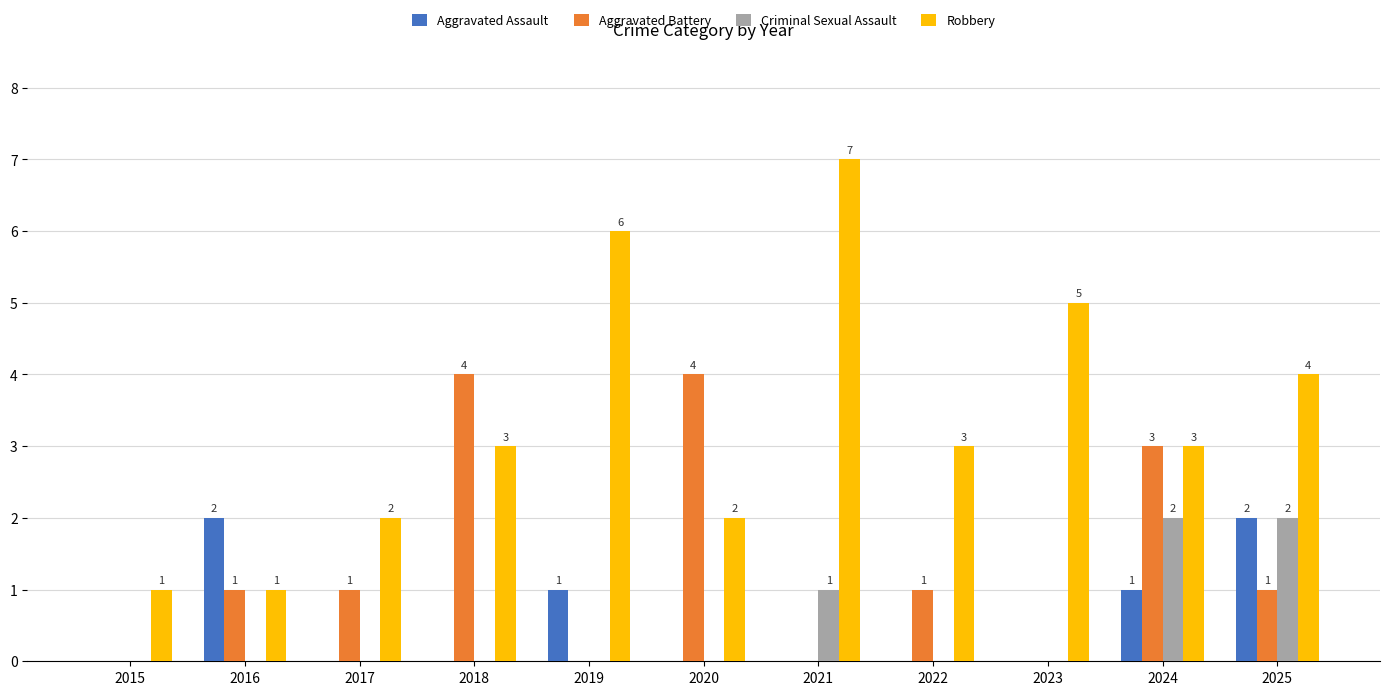

Reading left to right, transcribe all the data shown in this chart.

Aggravated Assault: 2015=0	2016=2	2017=0	2018=0	2019=1	2020=0	2021=0	2022=0	2023=0	2024=1	2025=2
Aggravated Battery: 2015=0	2016=1	2017=1	2018=4	2019=0	2020=4	2021=0	2022=1	2023=0	2024=3	2025=1
Criminal Sexual Assault: 2015=0	2016=0	2017=0	2018=0	2019=0	2020=0	2021=1	2022=0	2023=0	2024=2	2025=2
Robbery: 2015=1	2016=1	2017=2	2018=3	2019=6	2020=2	2021=7	2022=3	2023=5	2024=3	2025=4